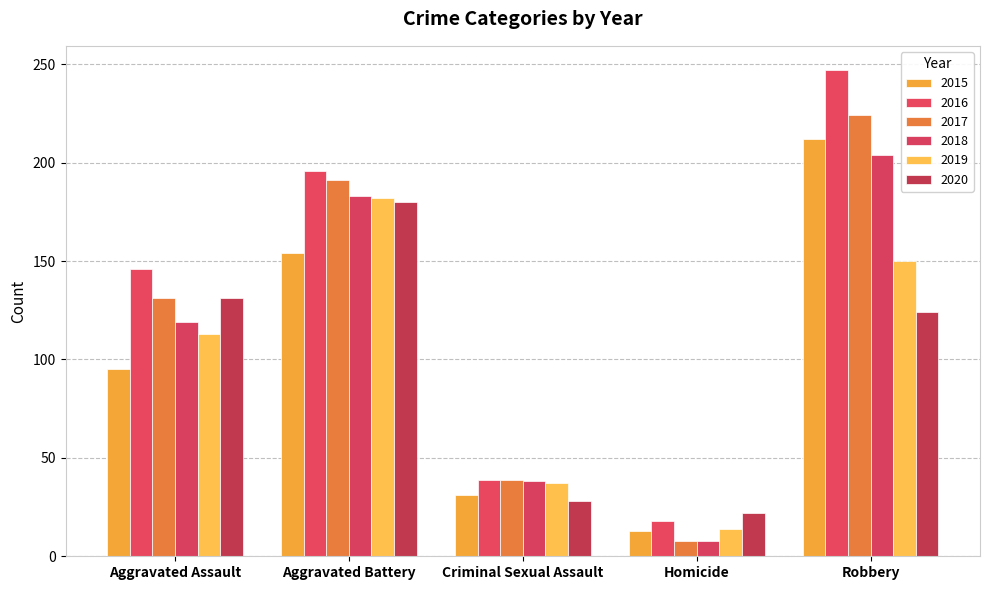

At which label does 2020 reach its minimum?

Homicide